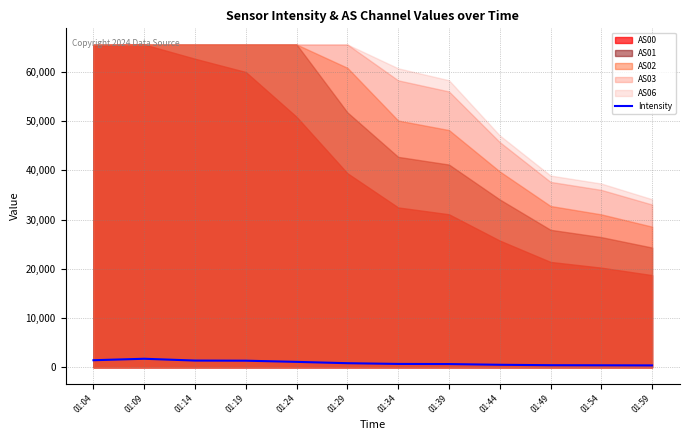

What is the value of the 9th point from the left?

524.1